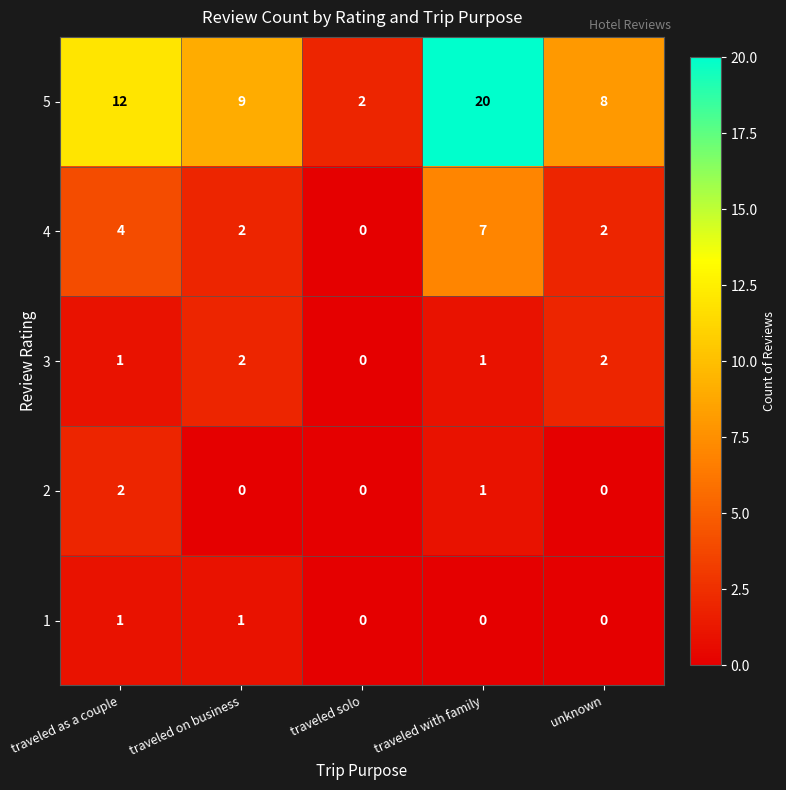

What is the difference between the highest and lowest values at traveled solo?

2